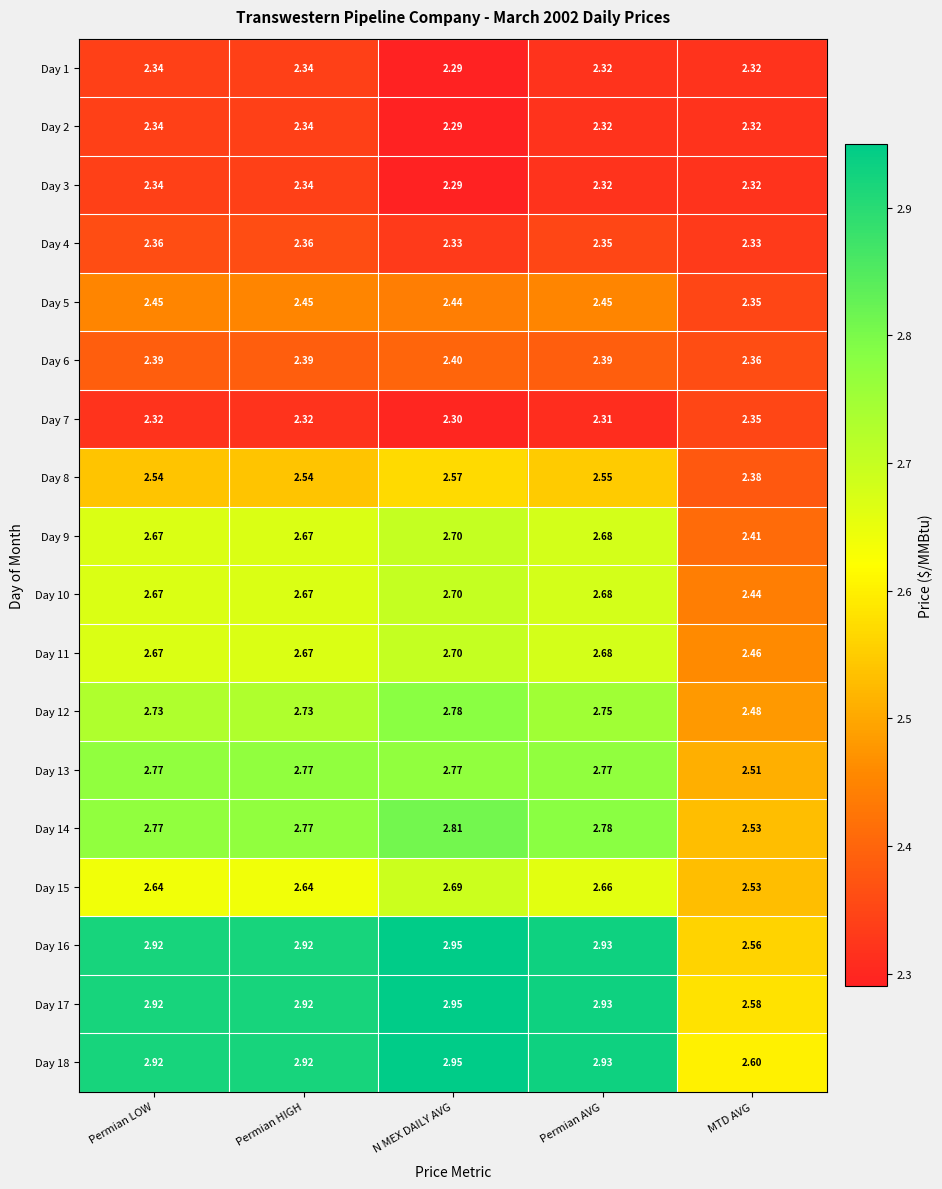

What is the minimum value shown in the chart?

2.3